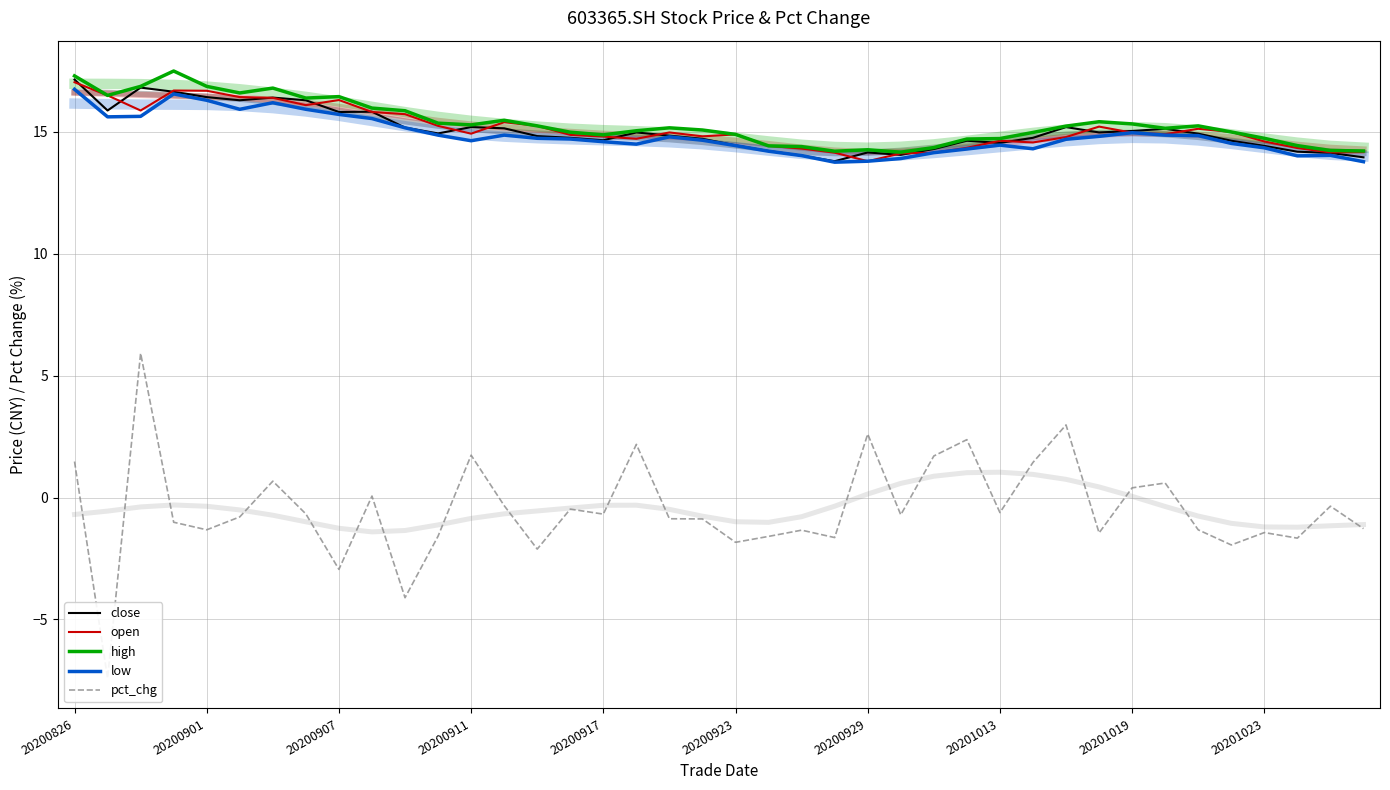

How many lines are shown in the chart?

5